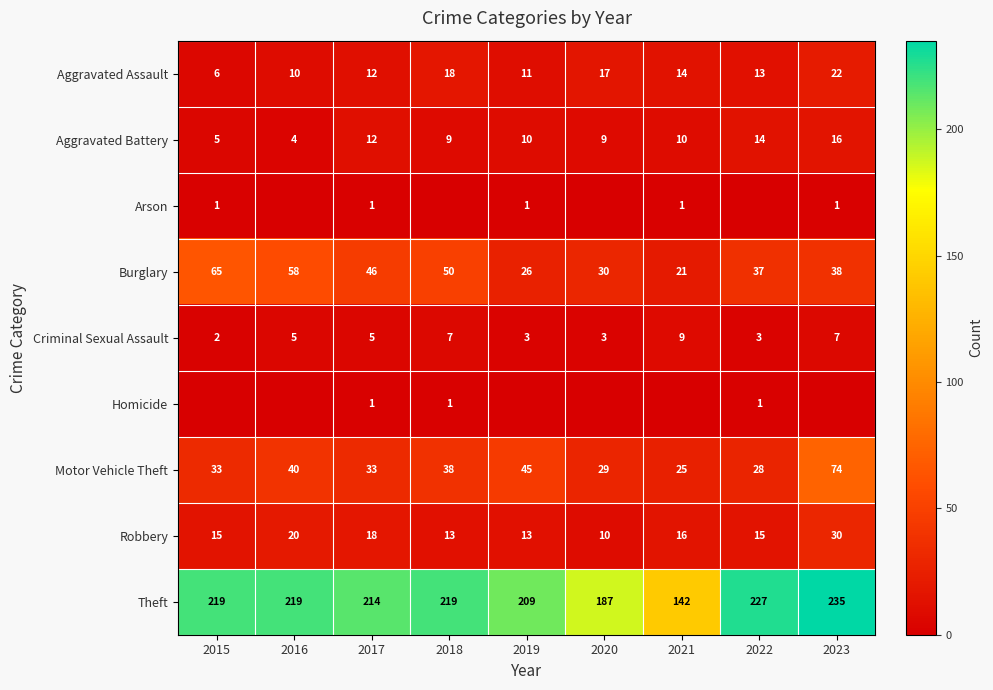

The value of Robbery at 2019 is 5. True or false?

False